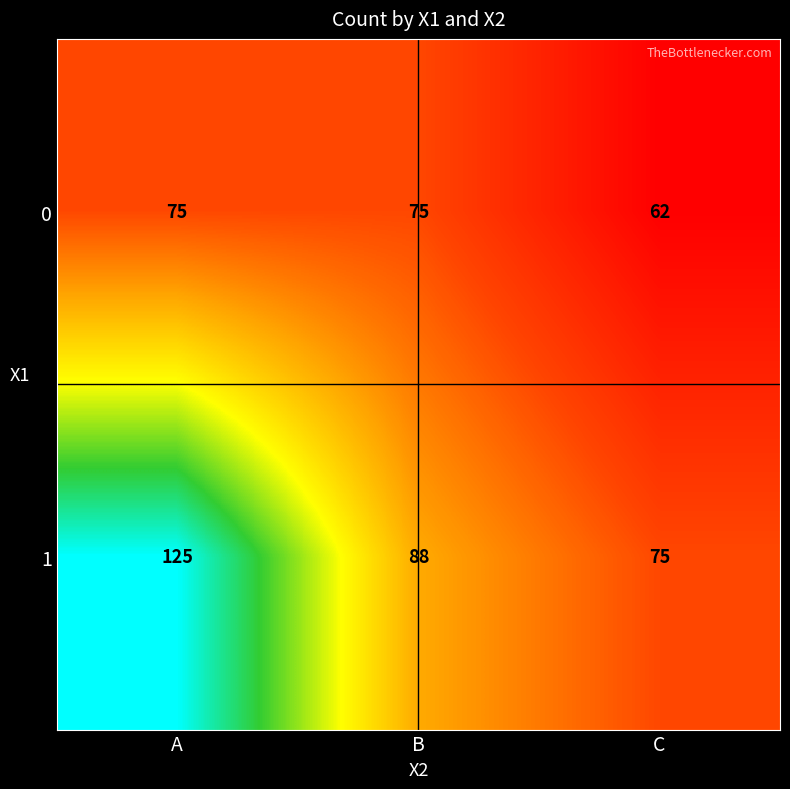

How many data points in 0 are less than 75?

1